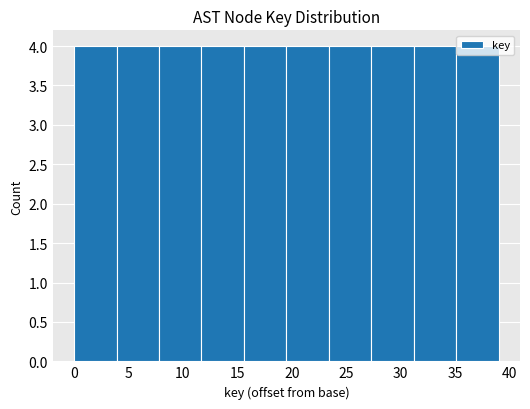

Reading left to right, transcribe this chart: for each bar, give the range it covers on the x-axis and its height. Neither the bar edges nor the heights are printed on the chart, so give them approximately, as read against the axes.

0.0 to 3.9: 4
3.9 to 7.8: 4
7.8 to 11.7: 4
11.7 to 15.6: 4
15.6 to 19.5: 4
19.5 to 23.4: 4
23.4 to 27.3: 4
27.3 to 31.2: 4
31.2 to 35.1: 4
35.1 to 39.0: 4